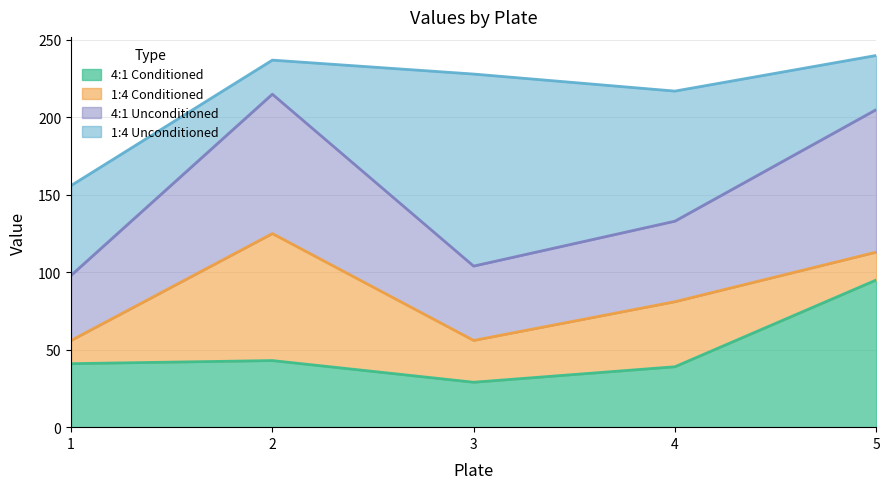

The value of 4:1 Conditioned at 1 is 73. True or false?

False